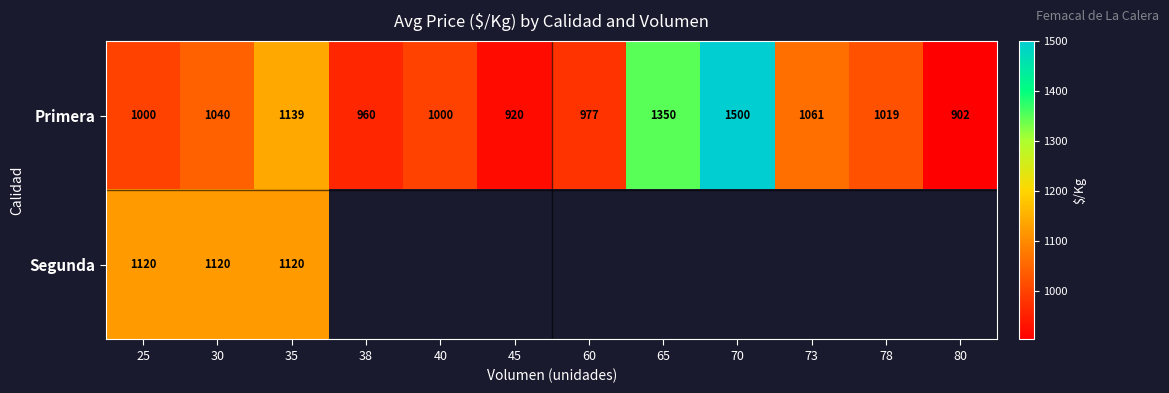

Where is Primera nearest to the value 1201?

35